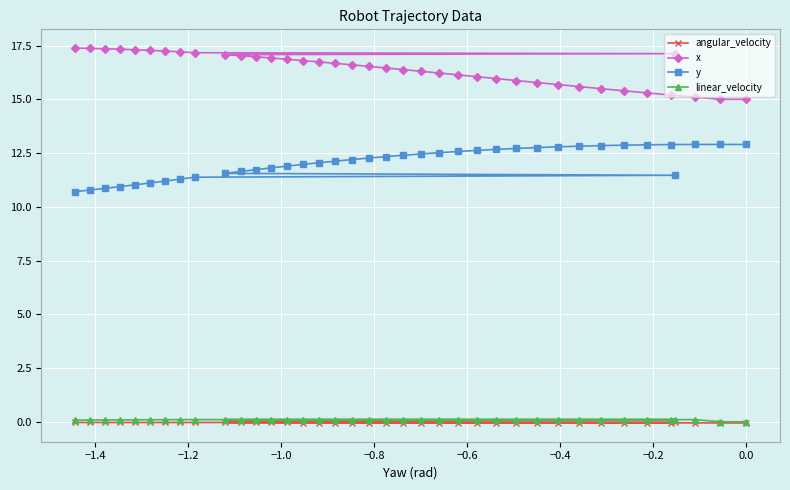

True or false: angular_velocity and linear_velocity intersect in this chart.

False